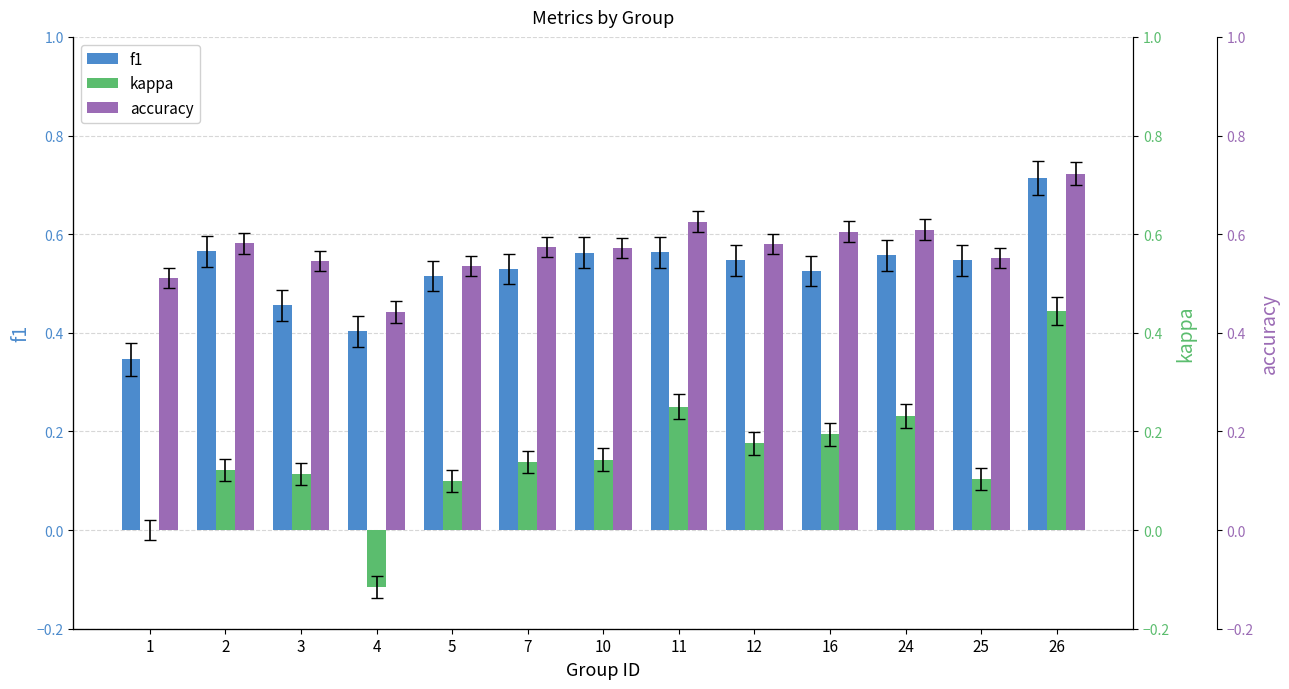

Count the number of categories in the chart.

13